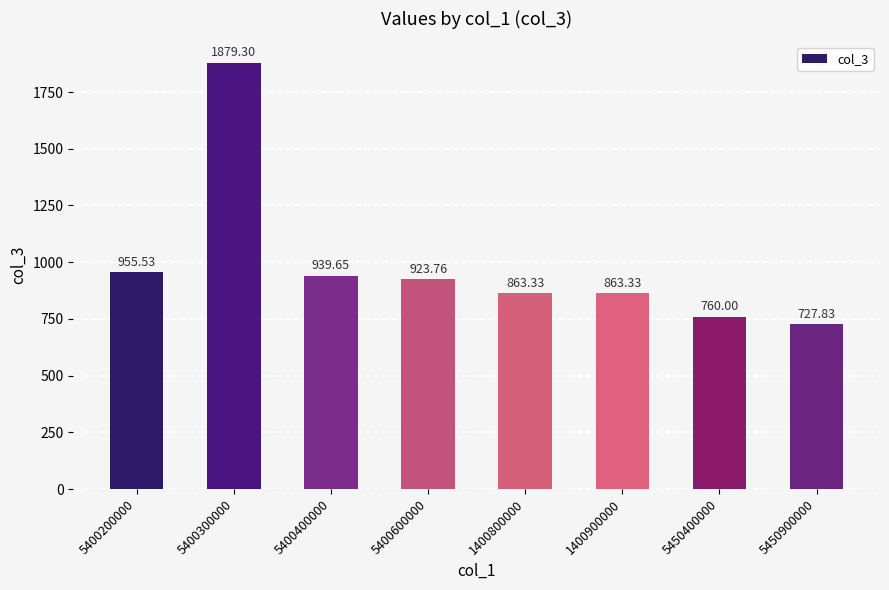

What is the difference between the values at 5400600000 and 5400400000?

15.9